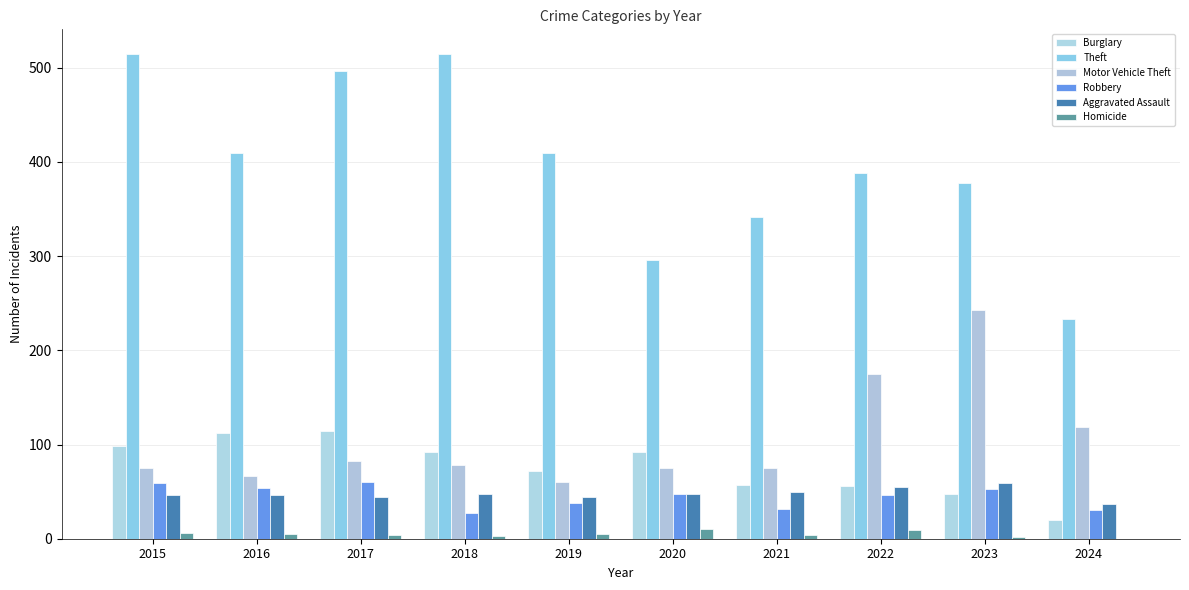

What is the value of the Burglary bar at the 8th from the left?

56